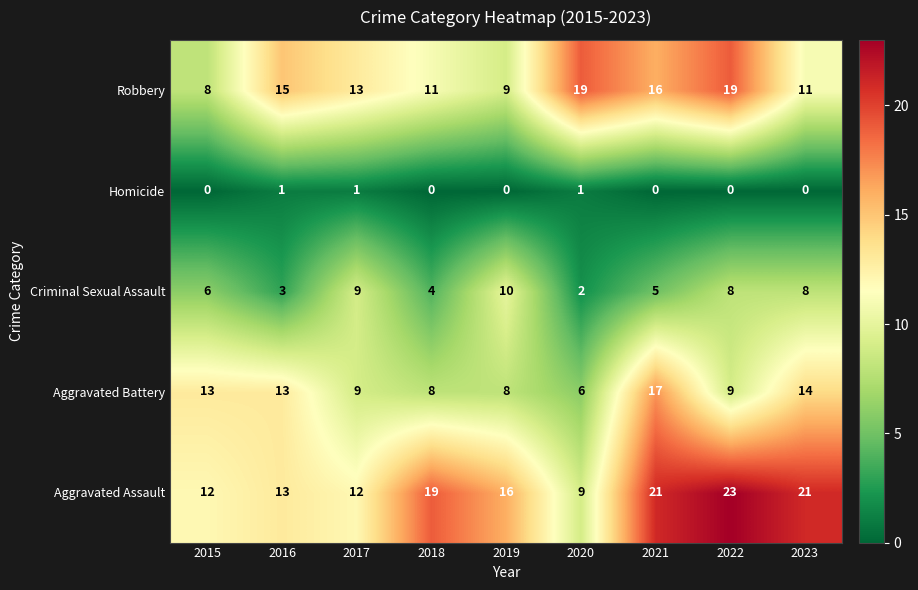

List the series in order of their overall mean, lowest first.

Homicide, Criminal Sexual Assault, Aggravated Battery, Robbery, Aggravated Assault